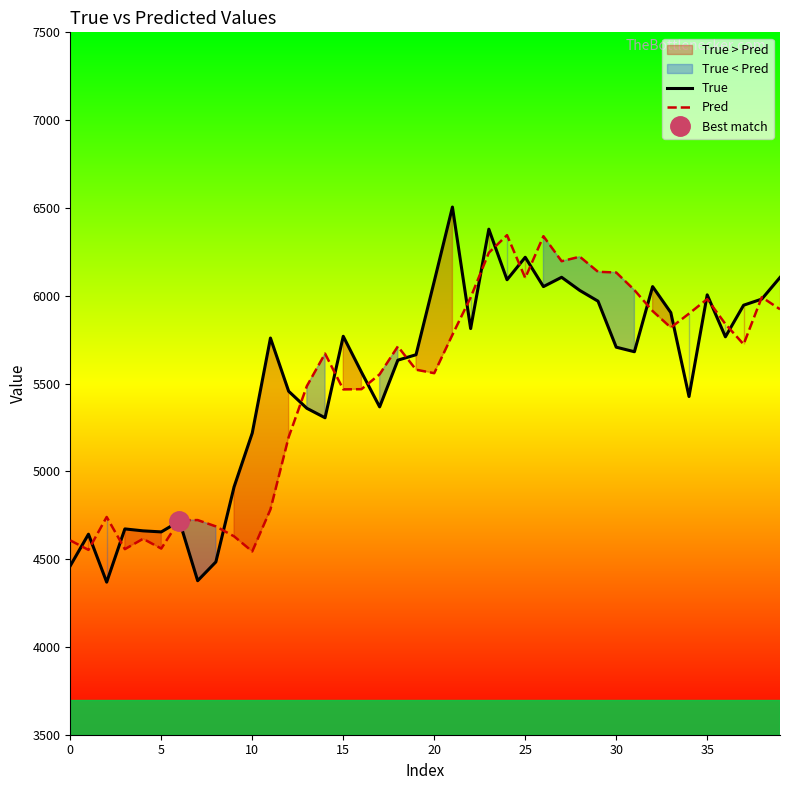

Which series changed the most between 0 and 21?

True